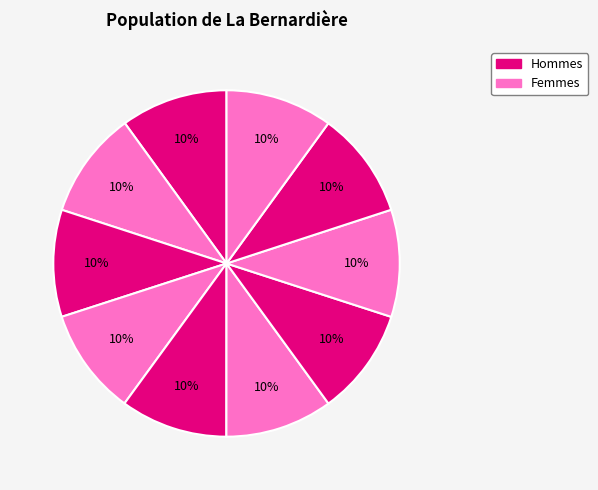

Count the number of slices in the pie.

10